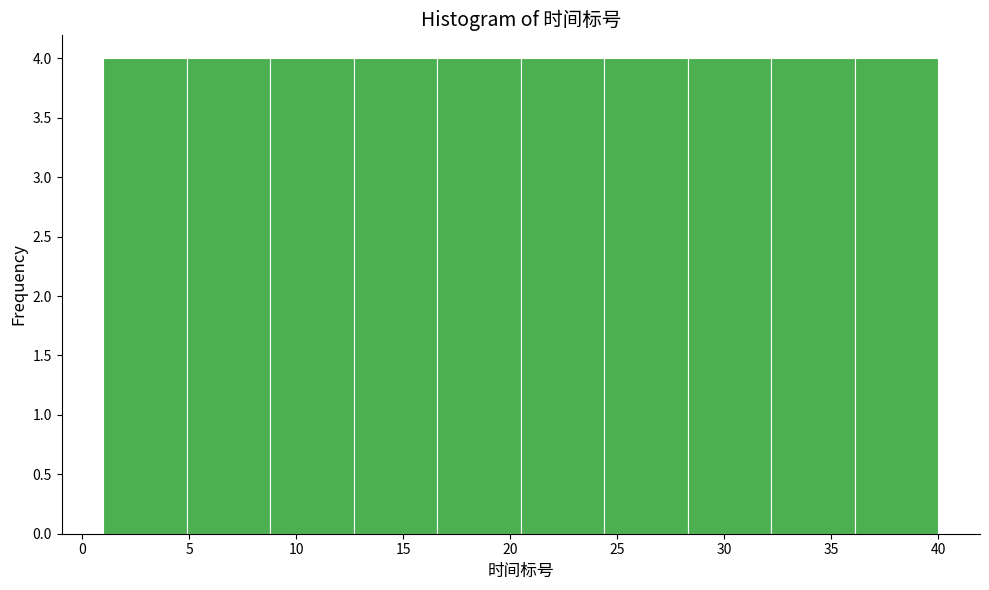

Reading left to right, transcribe this chart: for each bar, give the range it covers on the x-axis and its height. Neither the bar edges nor the heights are printed on the chart, so give them approximately, as read against the axes.

1.0 to 4.9: 4
4.9 to 8.8: 4
8.8 to 12.7: 4
12.7 to 16.6: 4
16.6 to 20.5: 4
20.5 to 24.4: 4
24.4 to 28.3: 4
28.3 to 32.2: 4
32.2 to 36.1: 4
36.1 to 40.0: 4